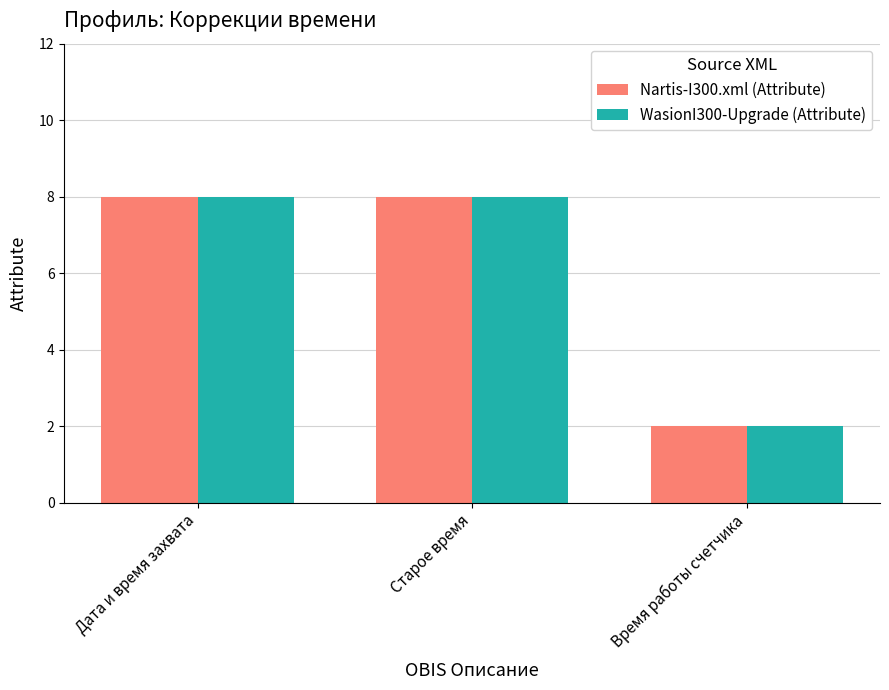

What is the label of the 1st bar from the right?

Время работы счетчика